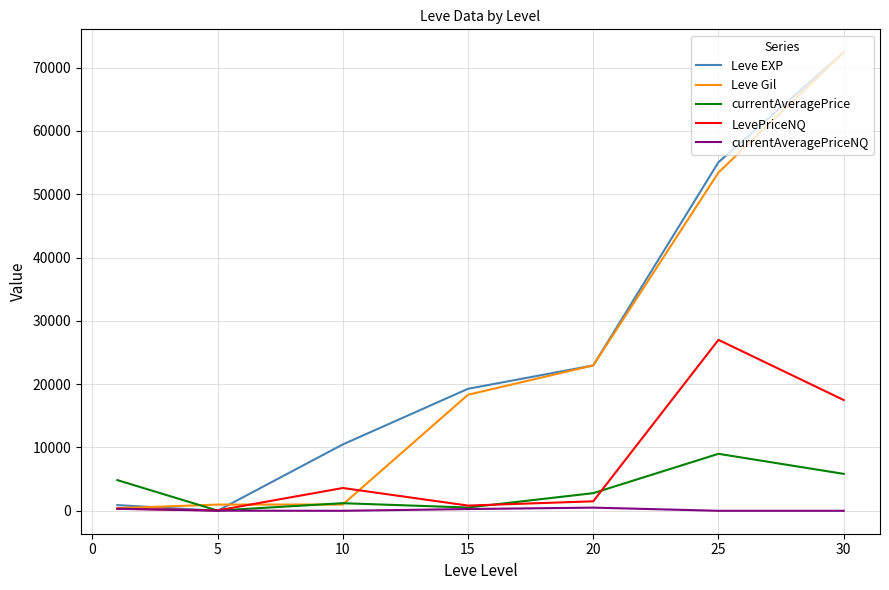

What are all the series names shown in the legend?

Leve EXP, Leve Gil, currentAveragePrice, LevePriceNQ, currentAveragePriceNQ